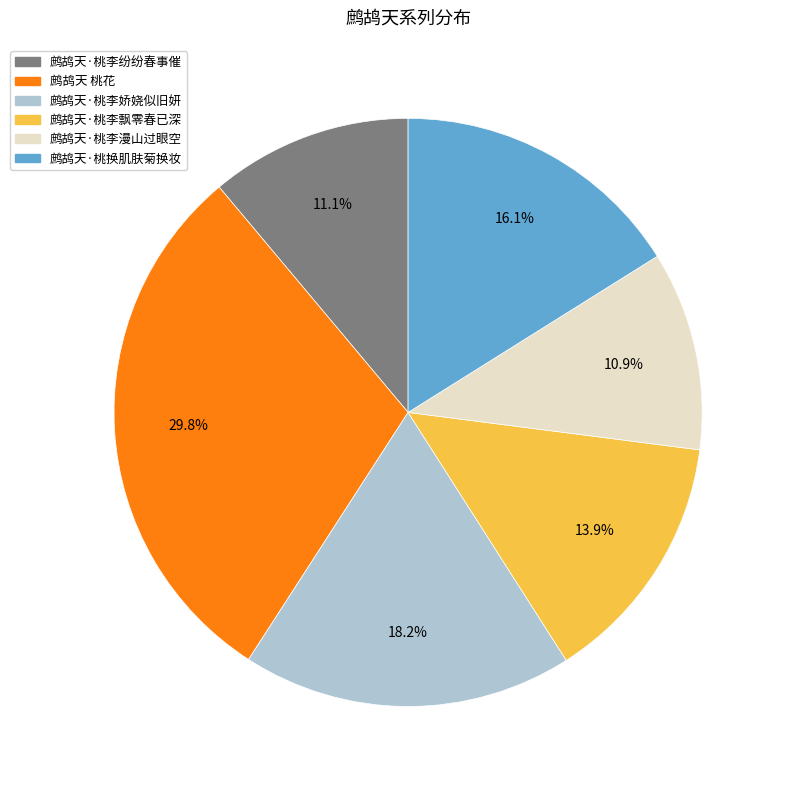

To the nearest percent, what is the combined percentage of 鹧鸪天·桃李娇娆似旧妍 and 鹧鸪天 桃花?

48%